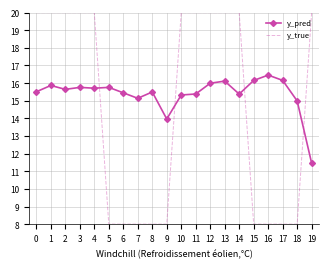

What is the difference between the maximum and second lowest values in the y_true series?

12.0